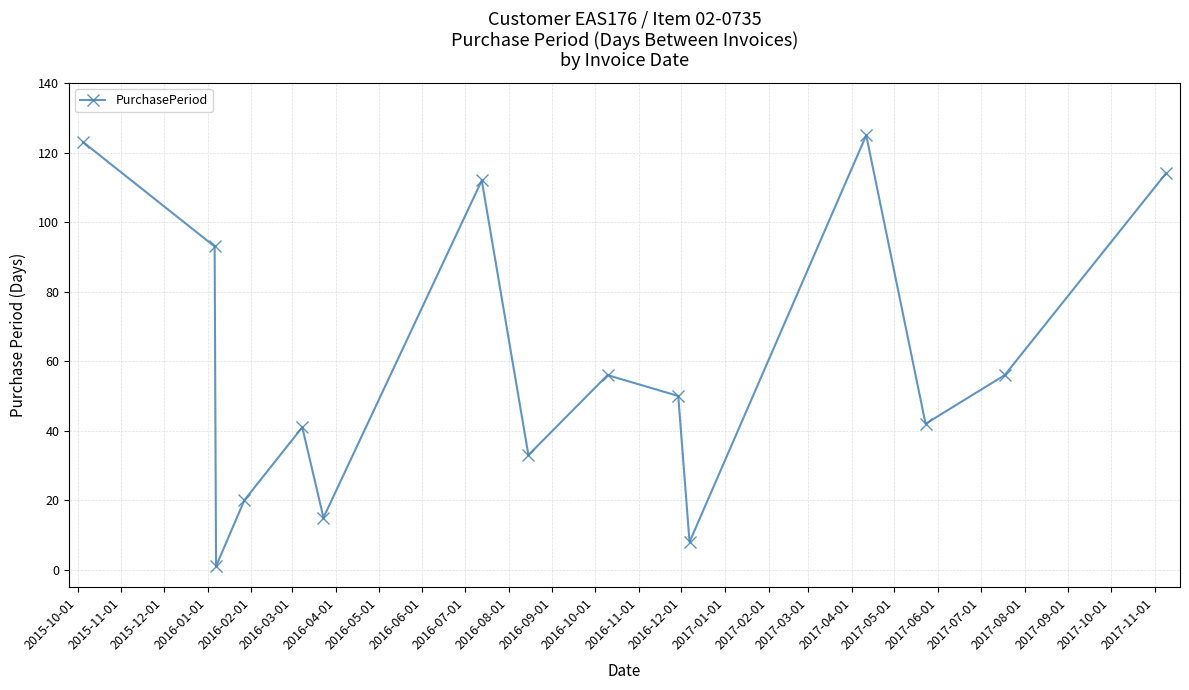

How many series are shown in this chart?

1